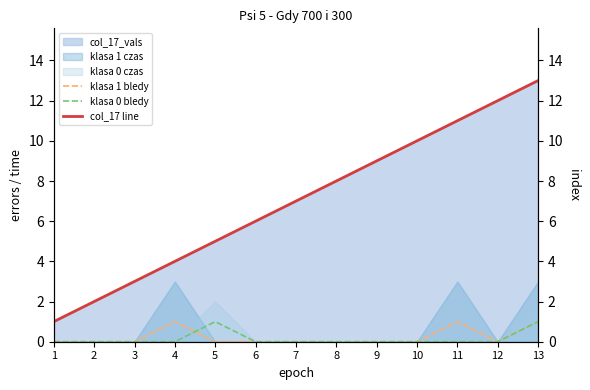

The value of col_17 line at 12 is 12. True or false?

True